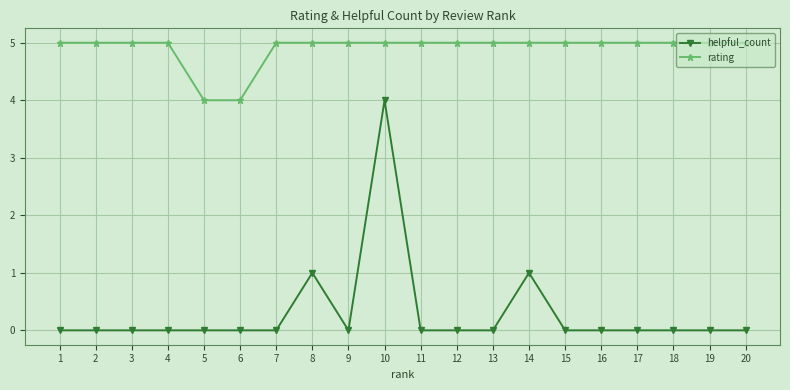

True or false: rating and helpful_count cross at least once.

False